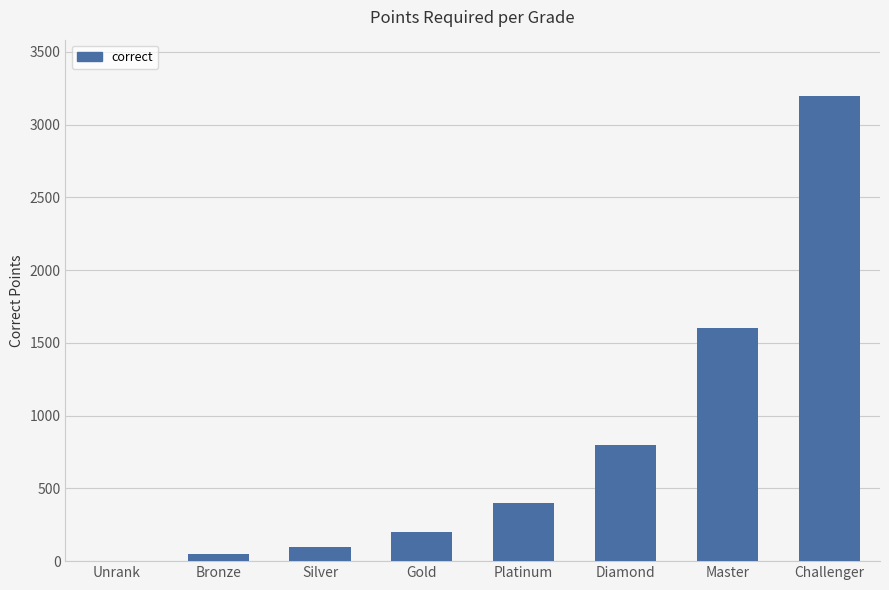

What is the sum of all values?

6350